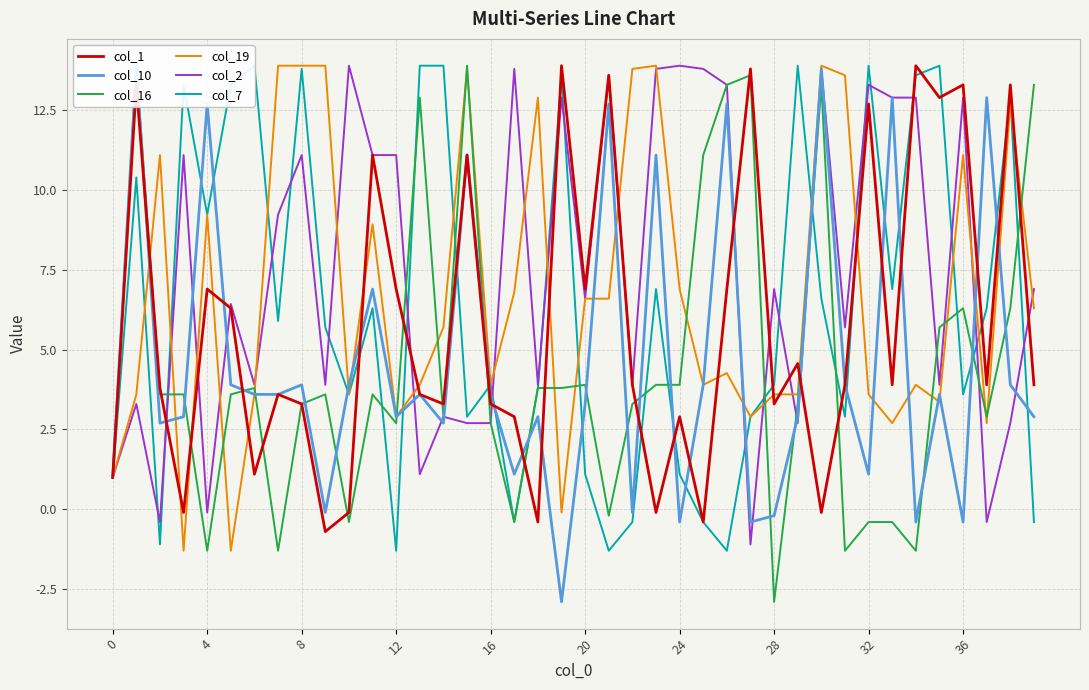

The col_1 series shows 11.6 at 4. True or false?

False